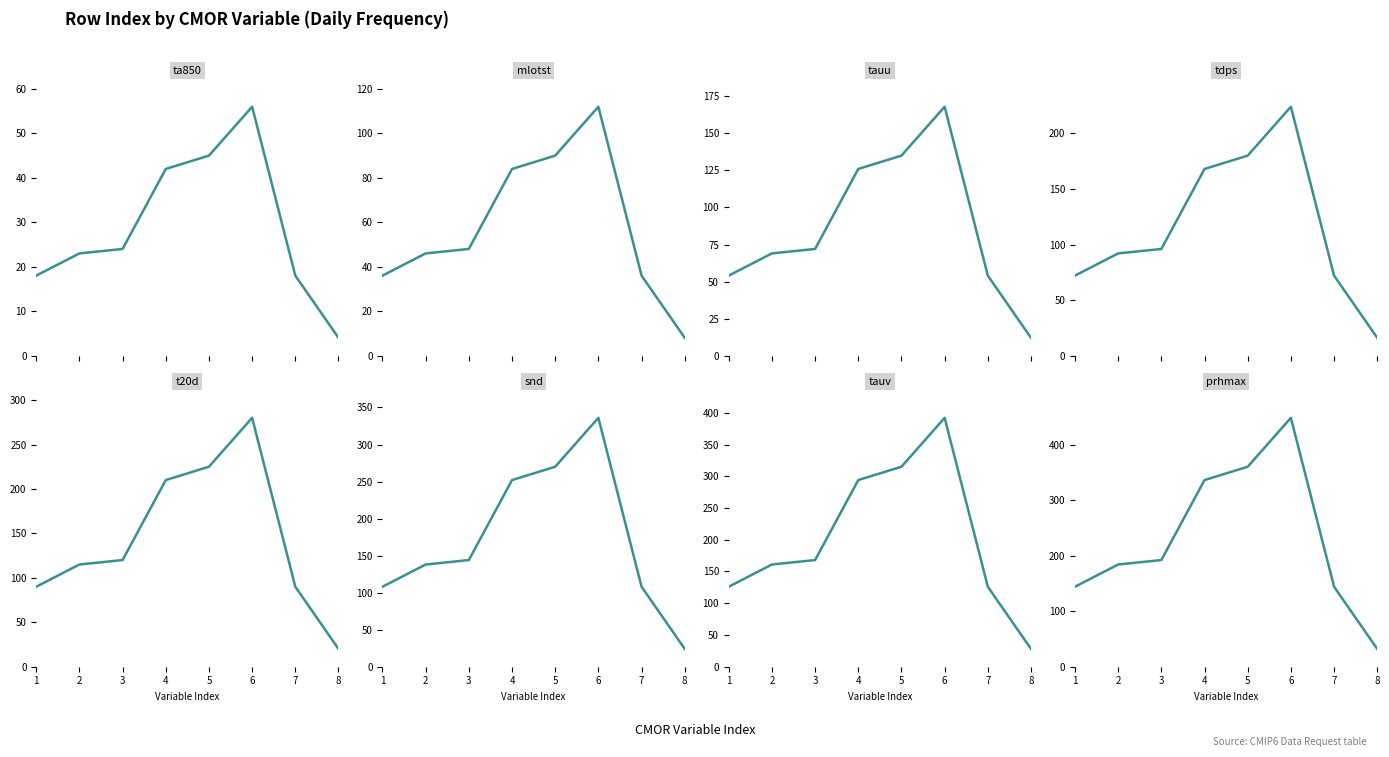

What is the minimum value shown in the chart?

4